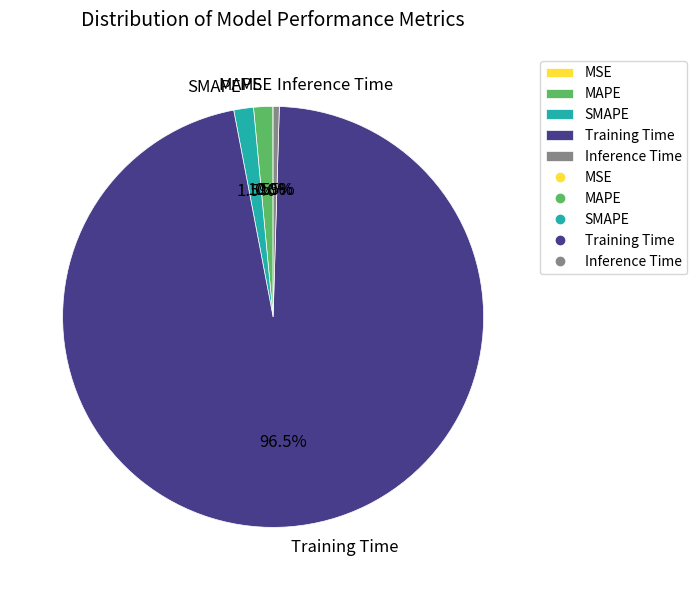

Is there any slice that represents more than half of the pie?

Yes